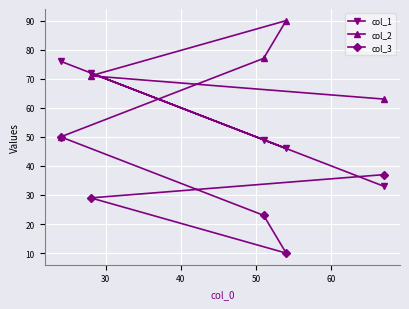

List the series in order of their peak value, lowest first.

col_3, col_1, col_2